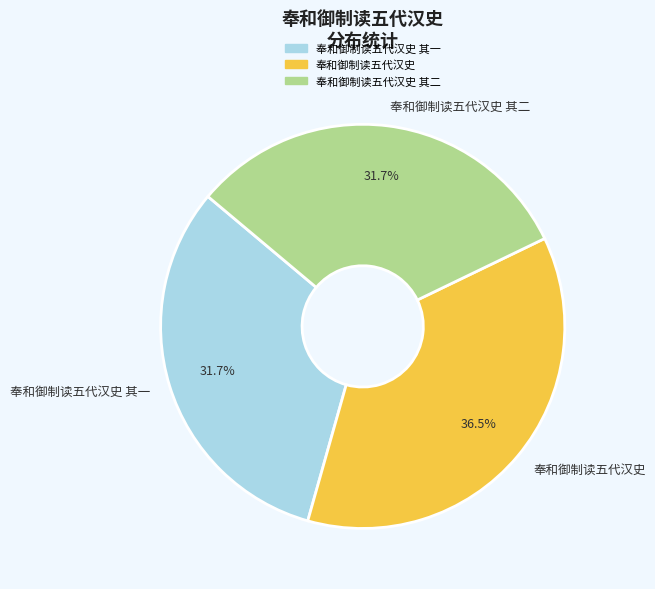

Approximately how many times larger is the value at 奉和御制读五代汉史 其一 compared to 奉和御制读五代汉史?

0.9